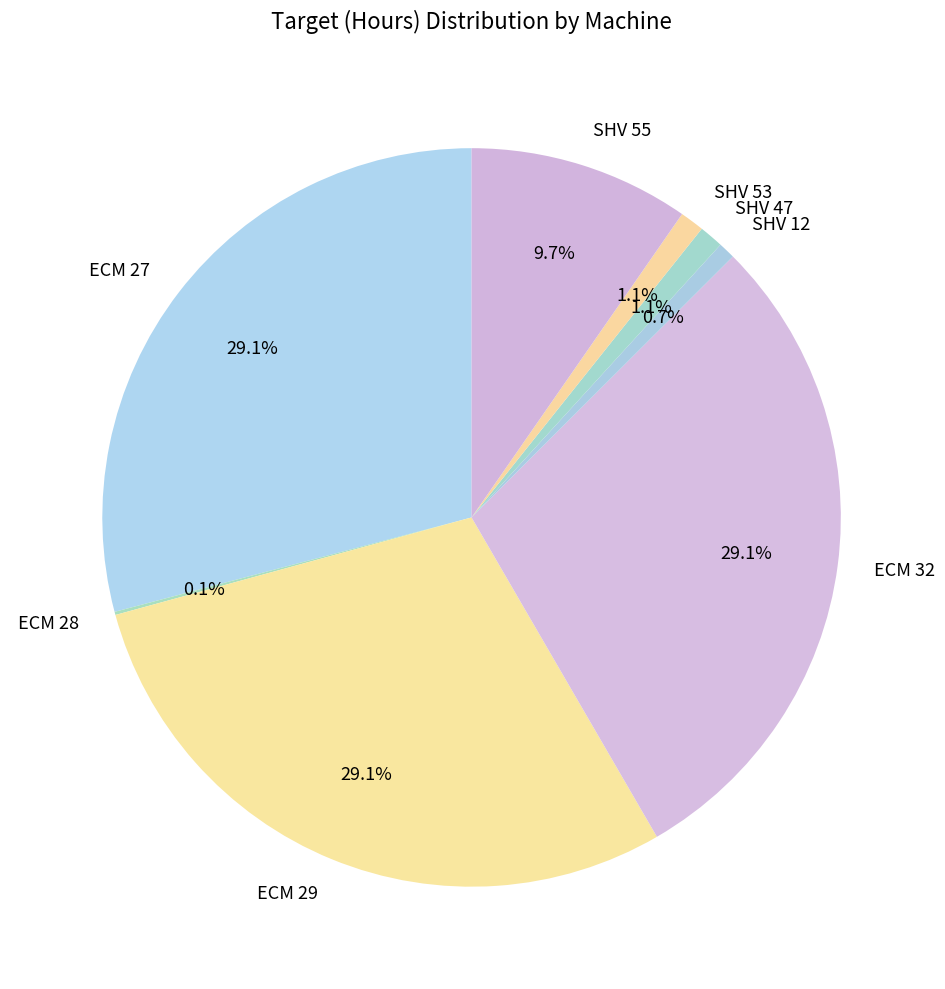

Is SHV 55 the majority of the pie?

No